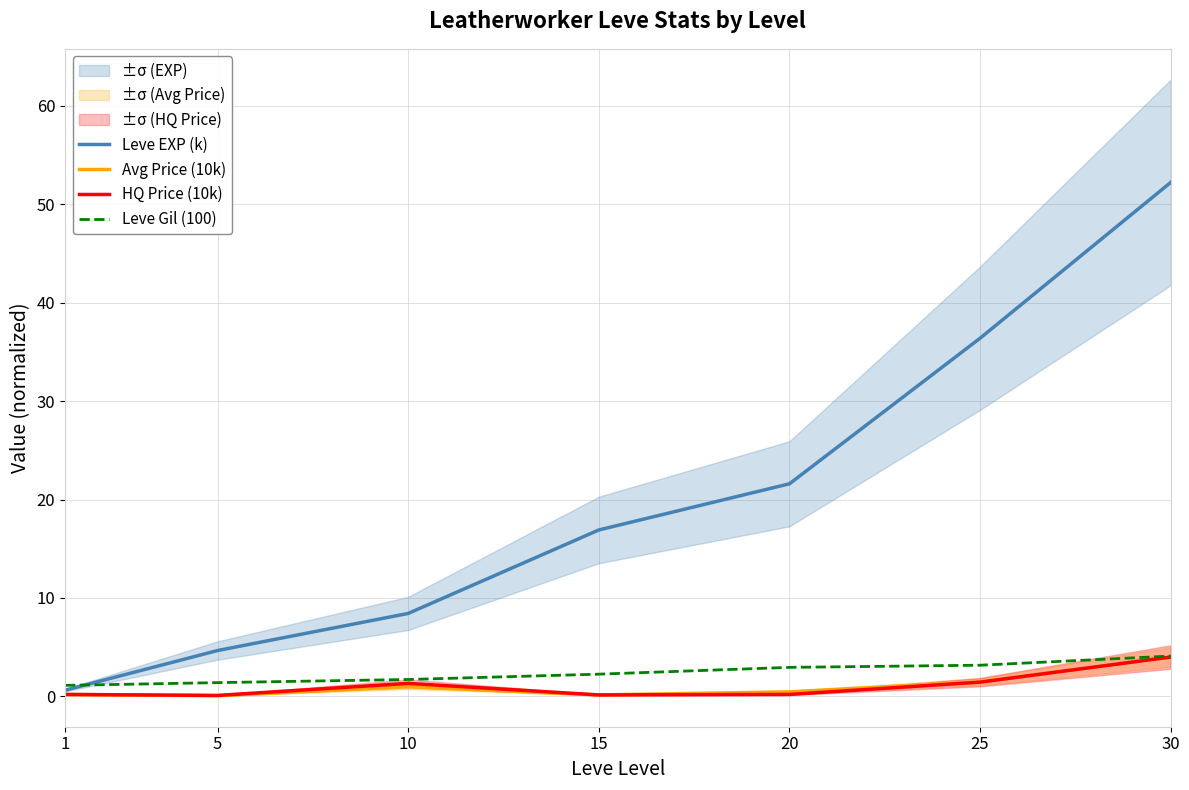

The HQ Price (10k) series shows 0.2 at 20. True or false?

True